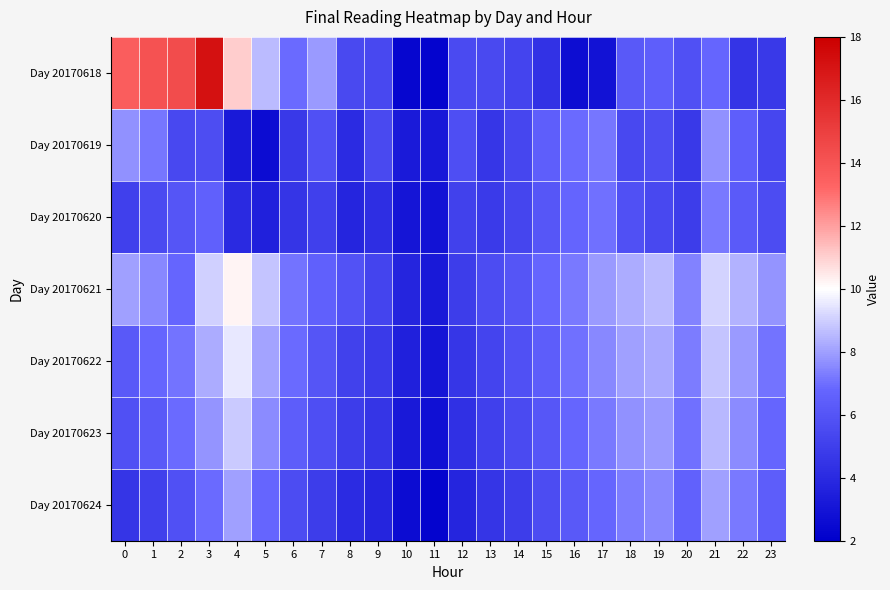

At how many categories does at least one series exceed 10?

5